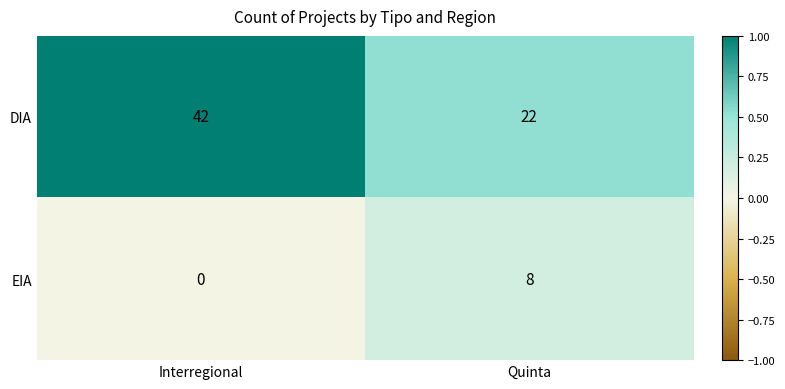

Is it true that EIA equals 0 at Interregional?

True